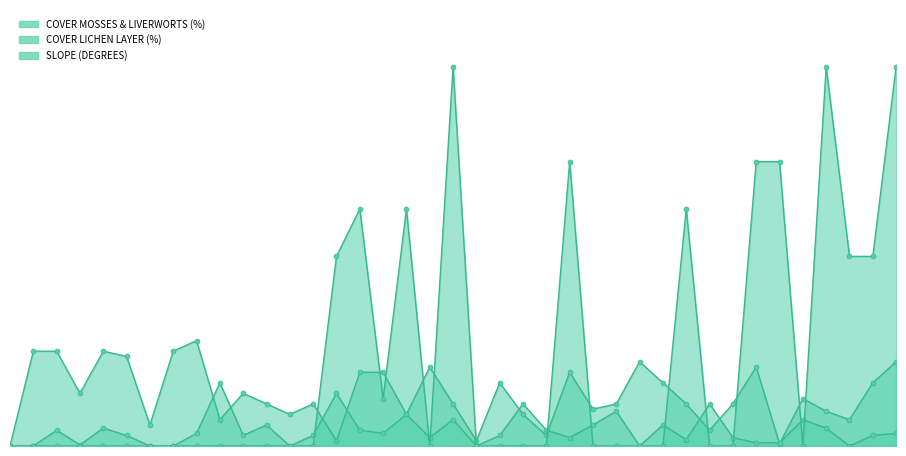

How many data points does each series have?

39